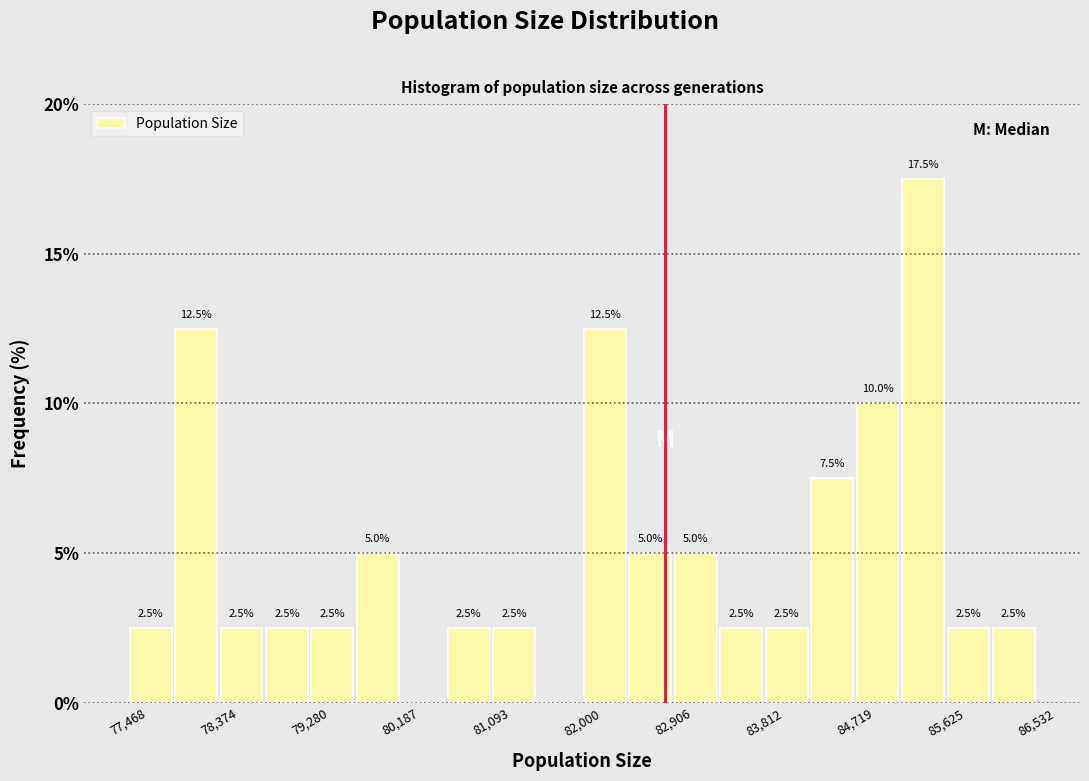

Which range on the x-axis has the tallest bar?

85200 to 85600